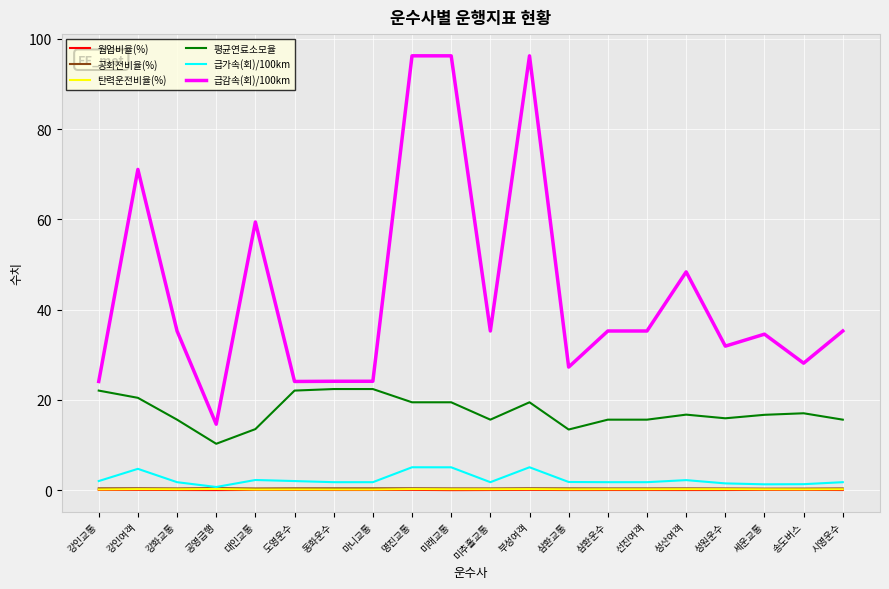

Which series has the largest total across all categories?

급감속(회)/100km